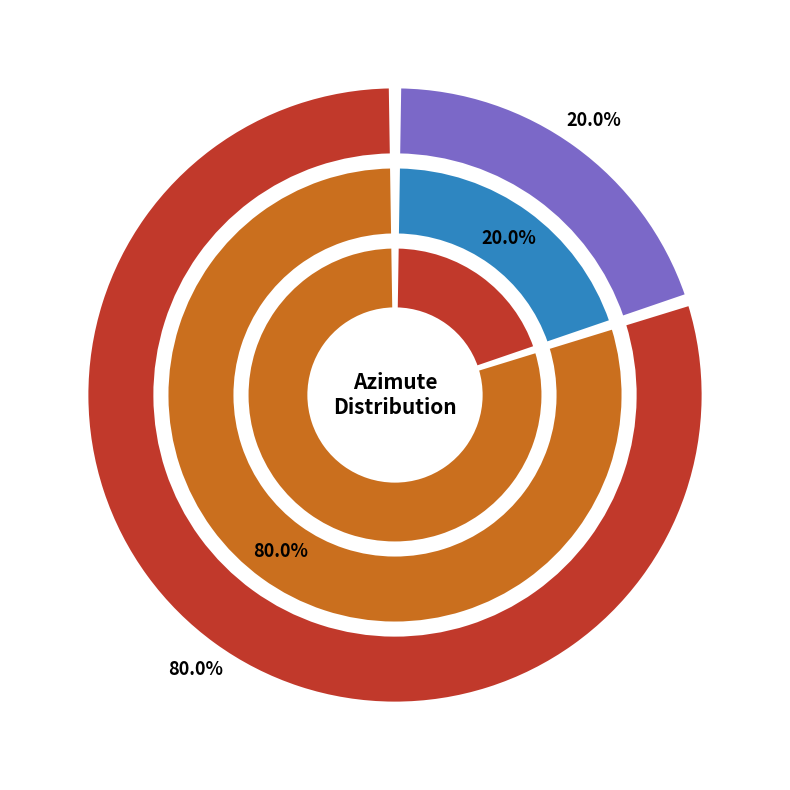

Count the number of slices in the pie.

2